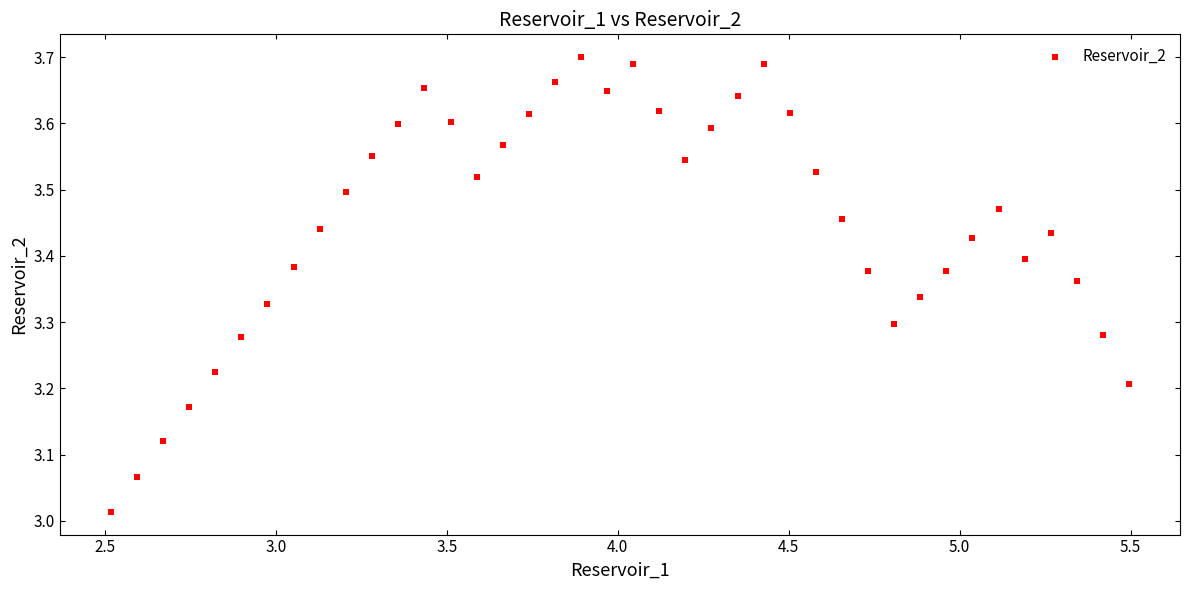

What is the range of Y values (max minus min)?

0.7